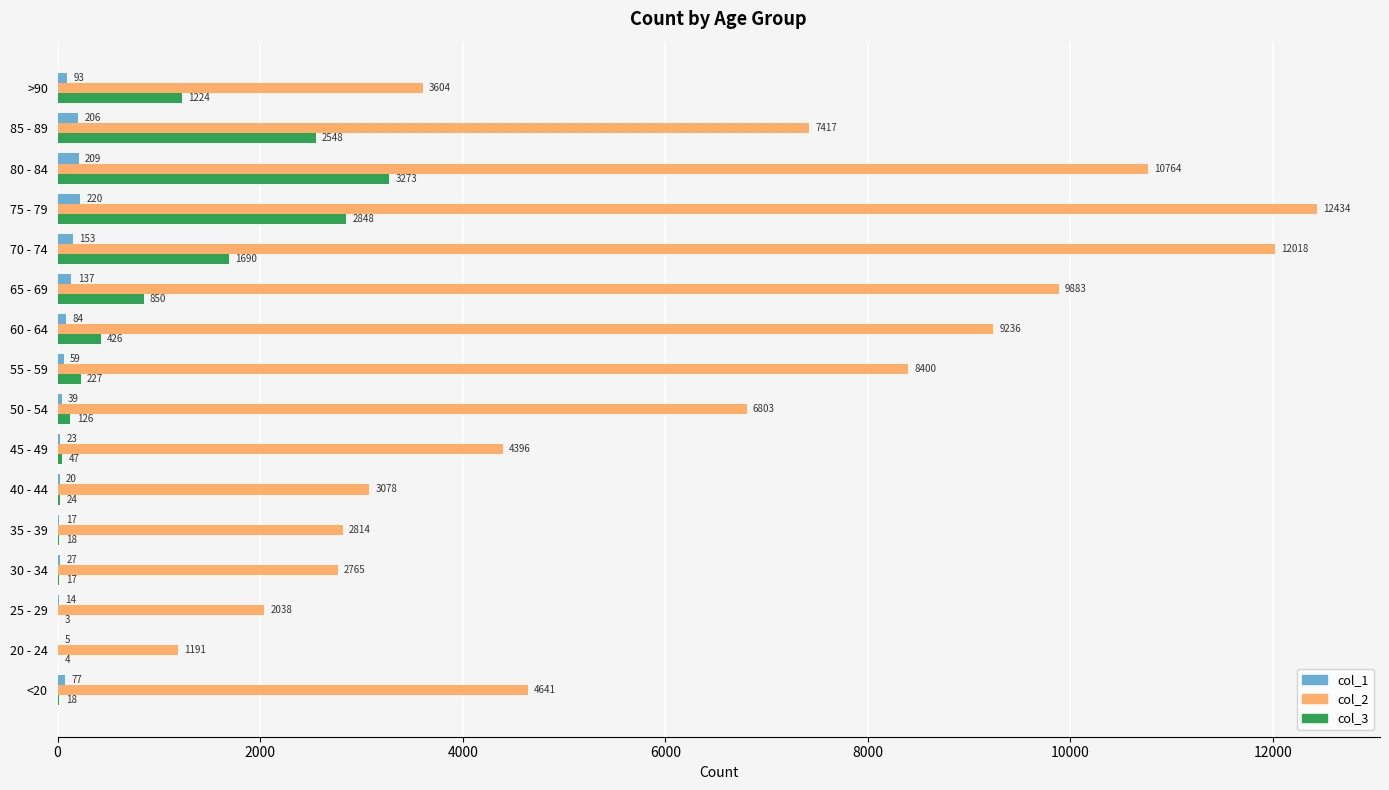

Which series has the largest total across all categories?

col_2